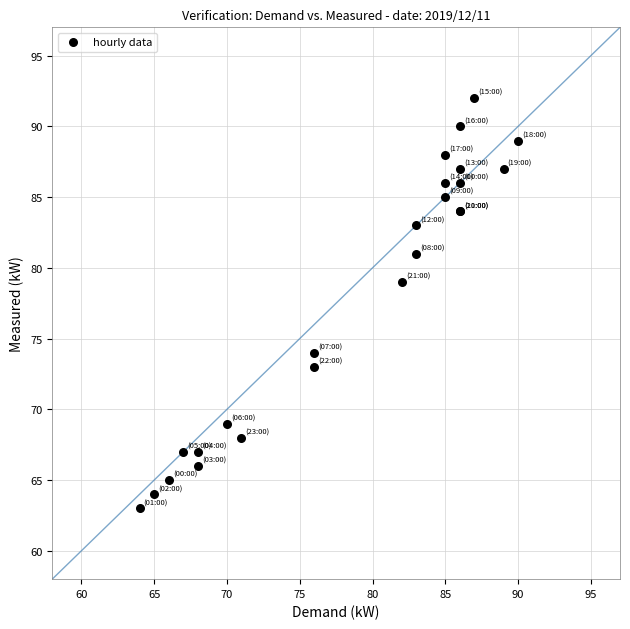

What Y value in the scatter plot is closest to 77?

79